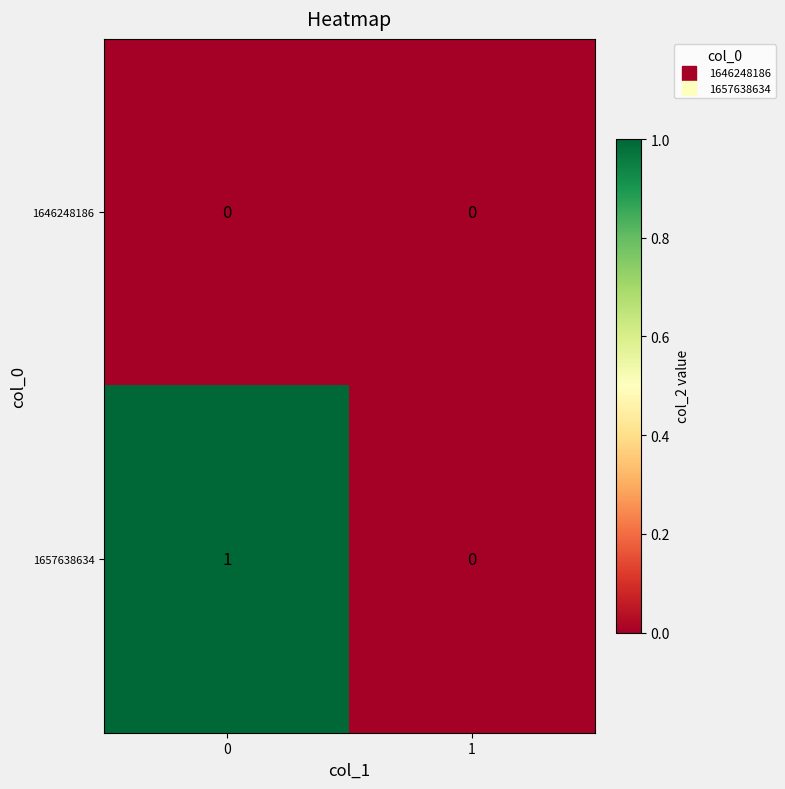

Is it true that 1657638634 equals 0 at 1?

True